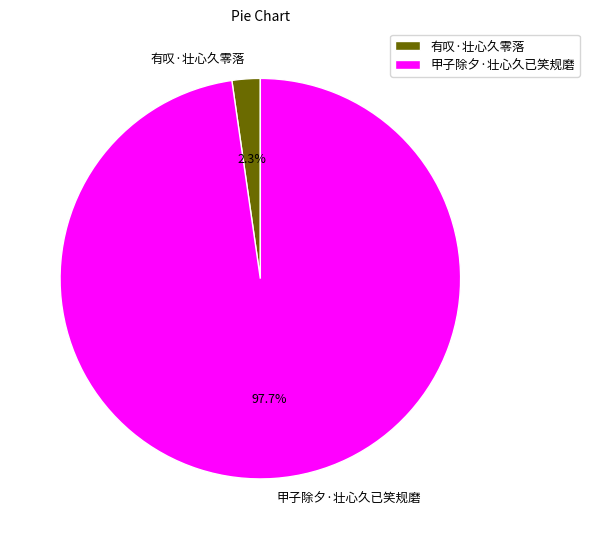

Does 有叹·壮心久零落 represent more than half of the total?

No